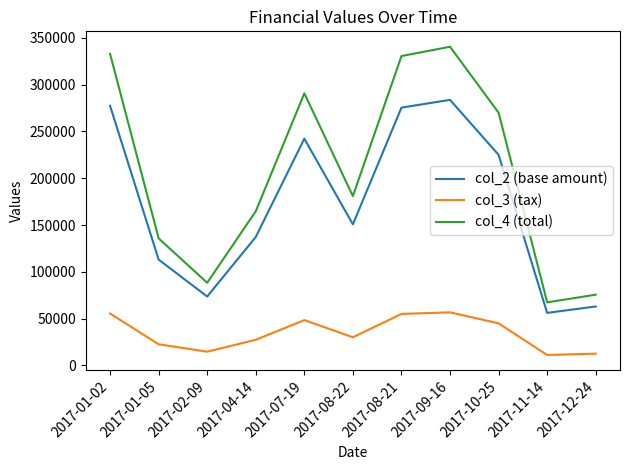

The col_3 (tax) series shows 30144.0 at 2017-08-22. True or false?

True